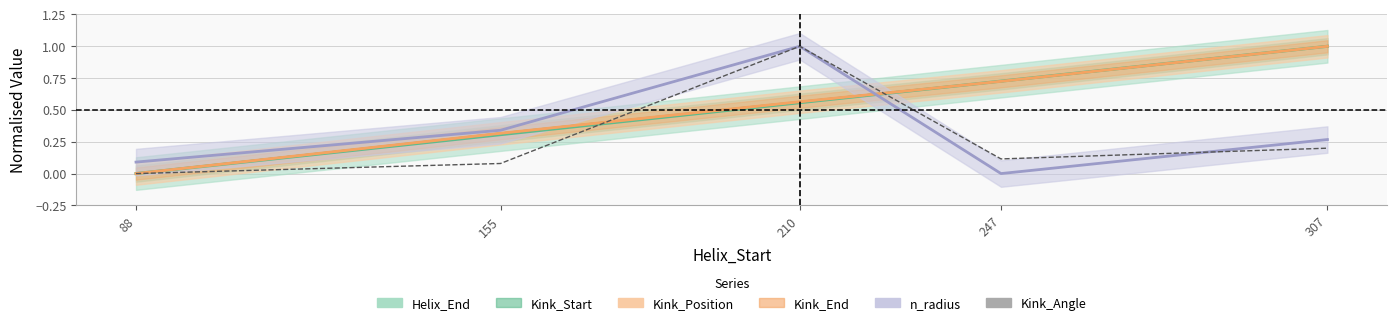

Reading right to left, transcribe all the data shown in this chart.

307=0.2	247=0.1	210=1.0	155=0.1	88=0.0